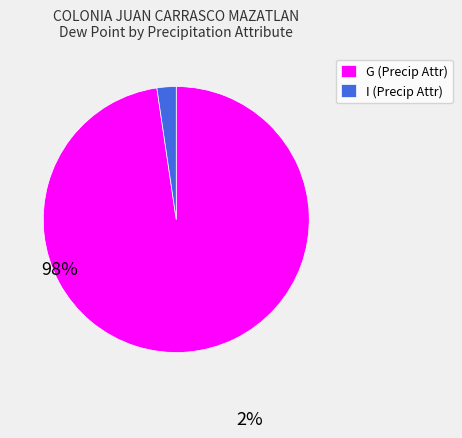

Is it true that G (Precip Attr) is 98% of the pie?

True